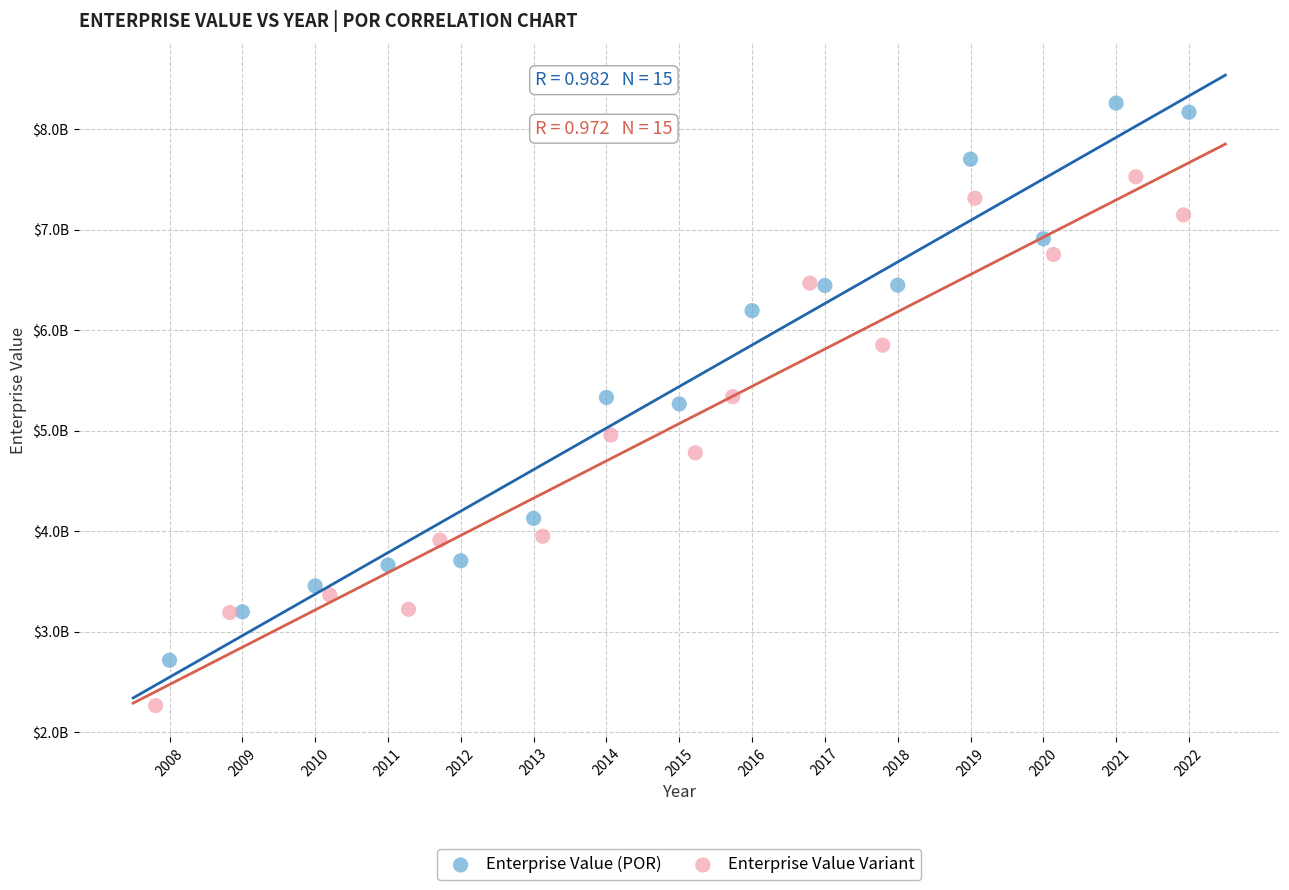

What are all the series names shown in the legend?

Enterprise Value (POR), Enterprise Value Variant